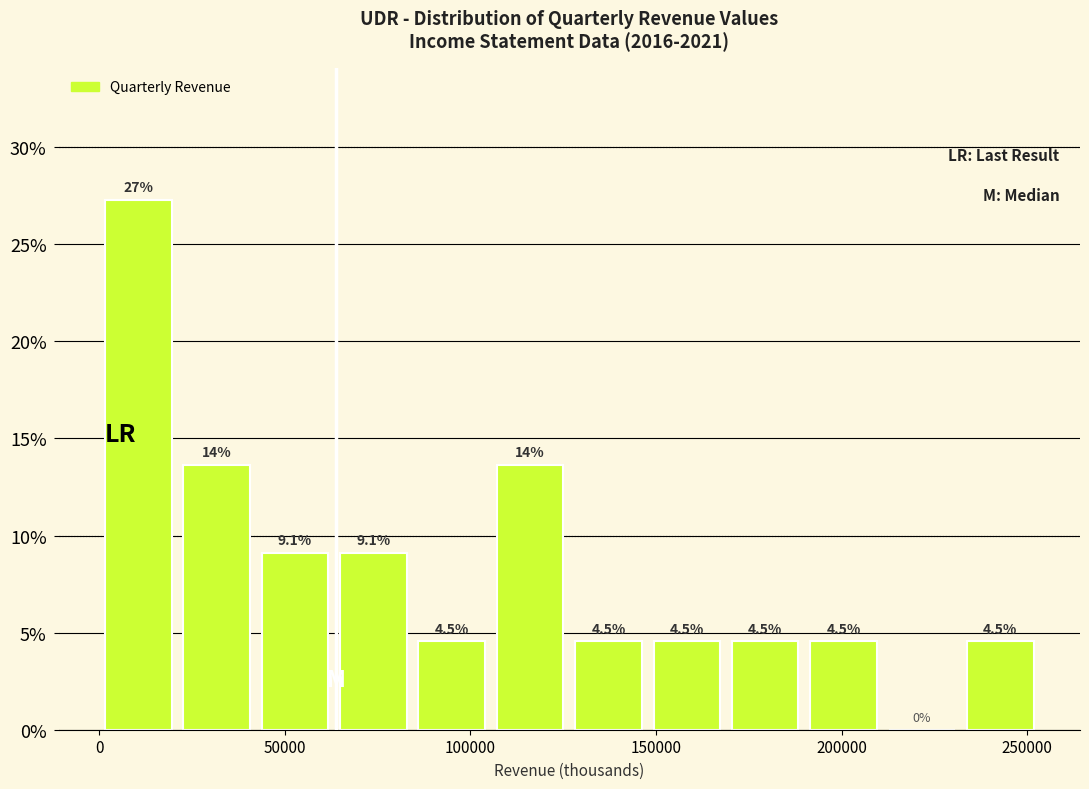

Over which range of the x-axis is the bar tallest?

0 to 20000